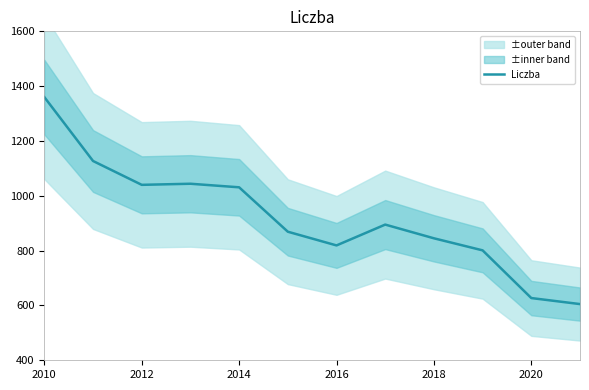

The value of Liczba at 2020 is 627. True or false?

True